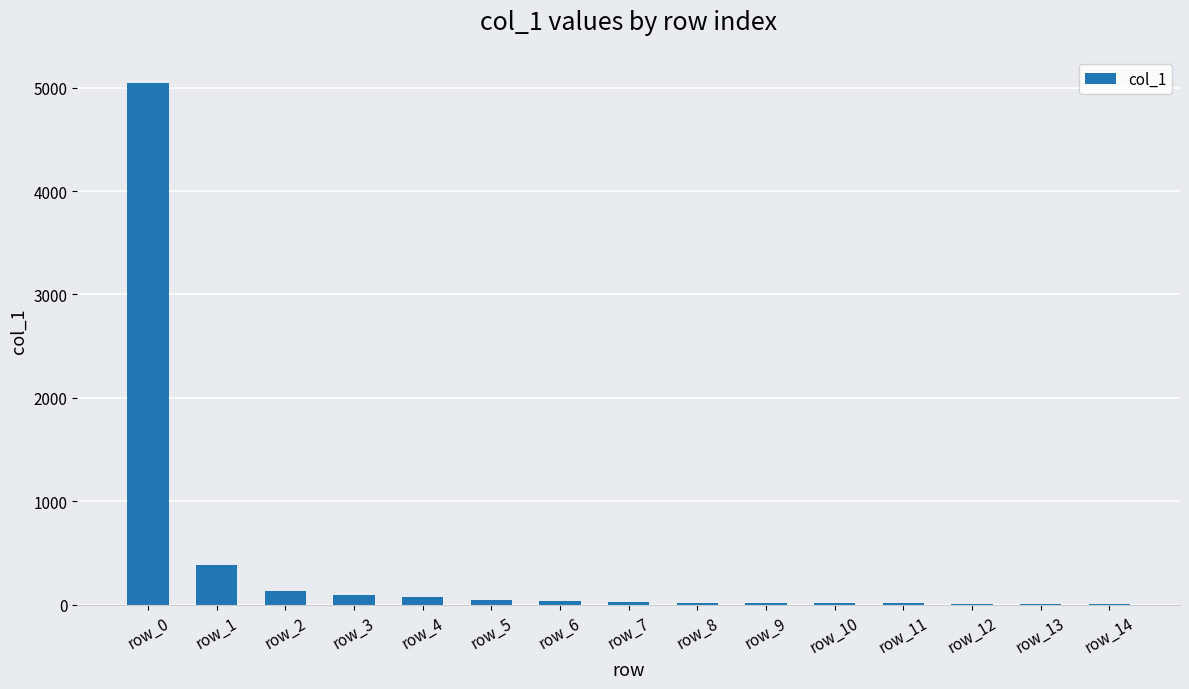

Where is the data nearest to the value 2527?

row_1